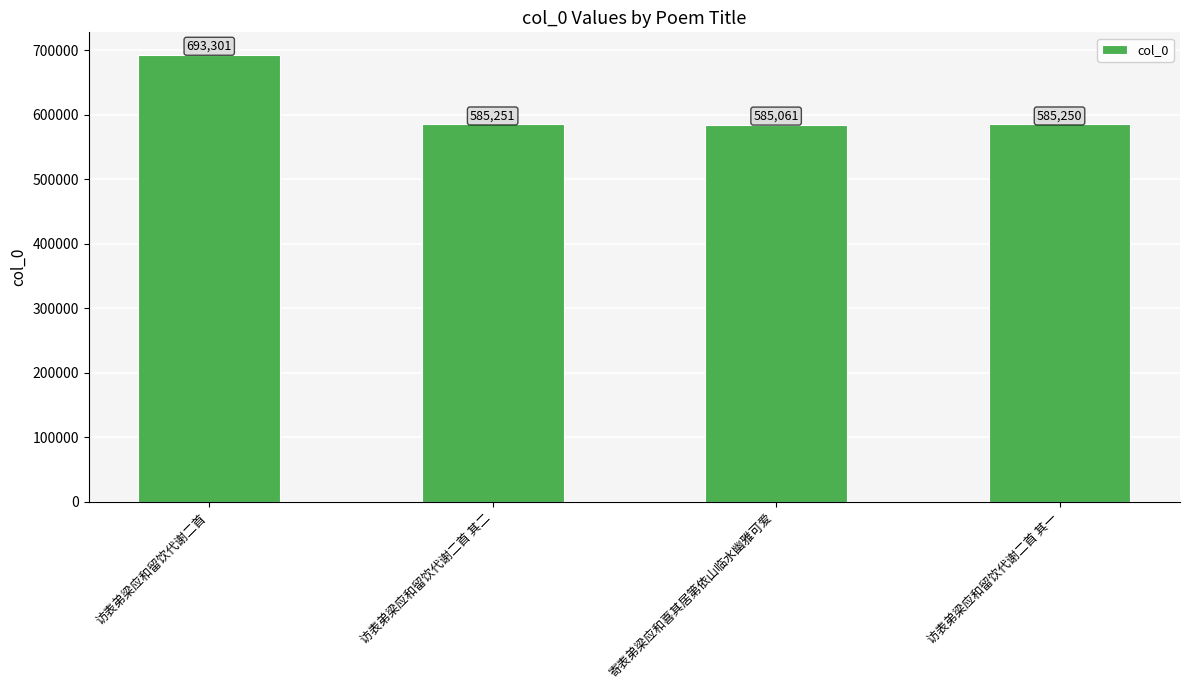

What is the approximate value at 访表弟梁应和留饮代谢二首?

693301